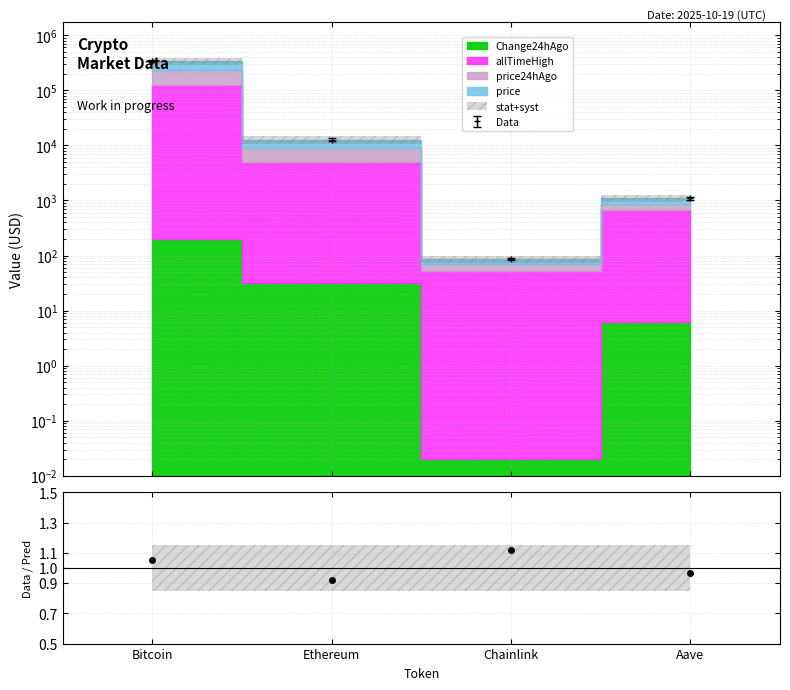

The value at Chainlink is 0.7. True or false?

False